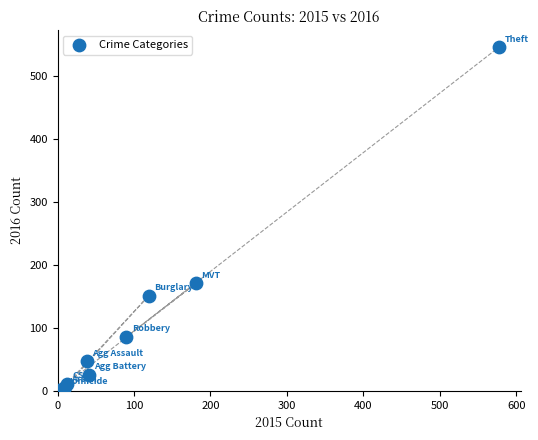

What Y value in the scatter plot is closest to 274?

171